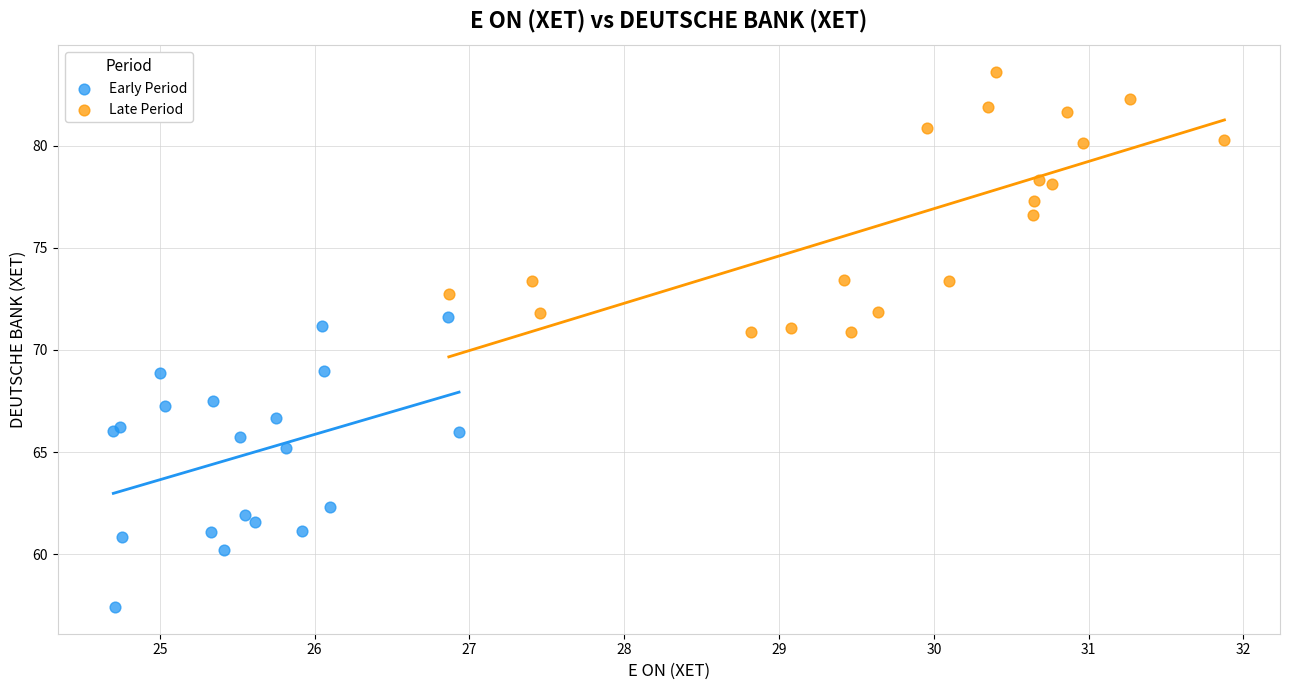

Which series reaches the minimum Y coordinate?

Early Period